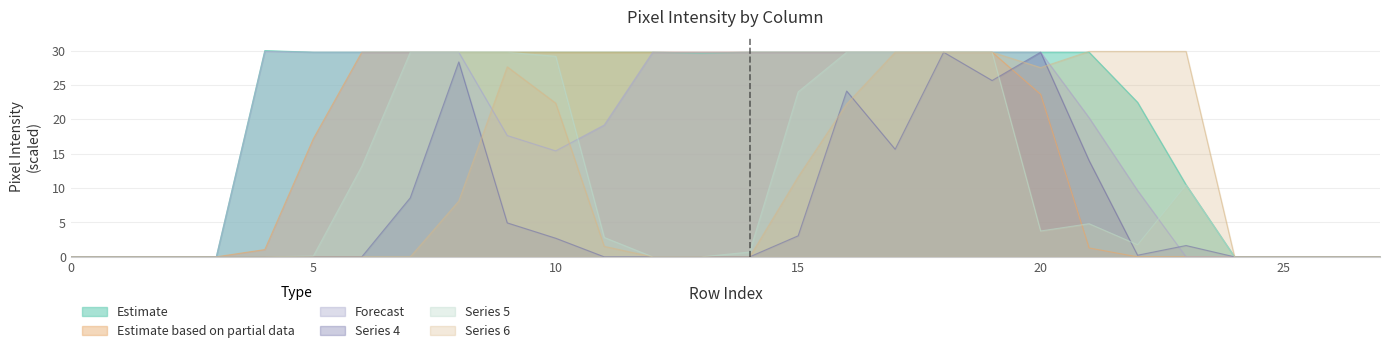

How many series are shown in this chart?

6